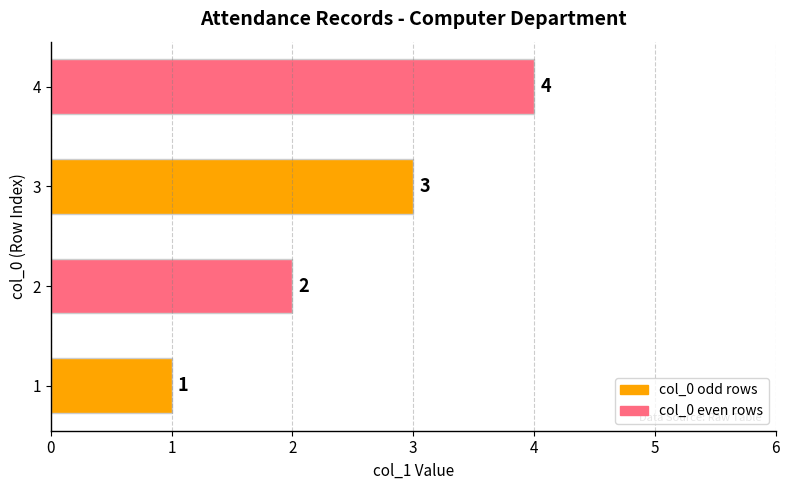

What is the difference between the second highest and minimum values?

2